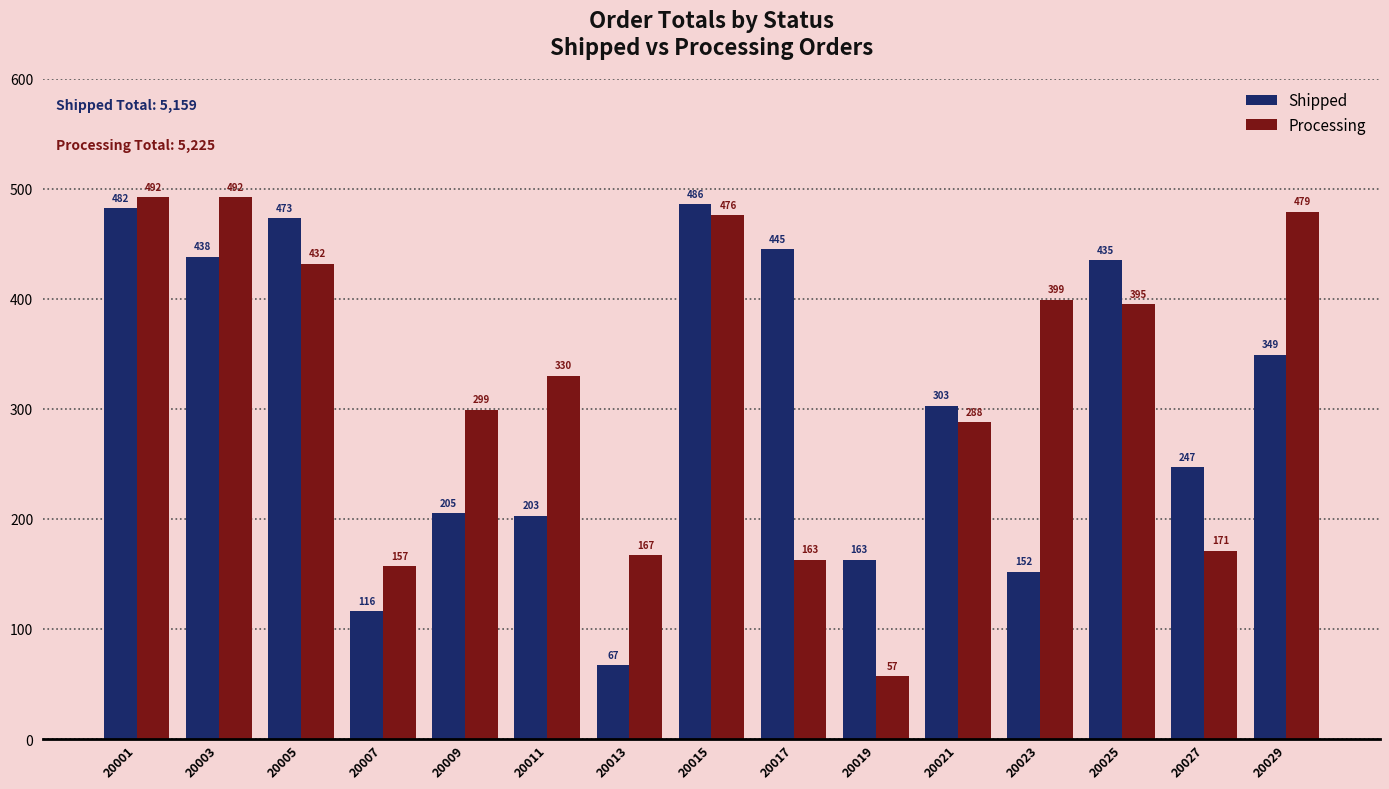

What is the greatest value displayed?

492